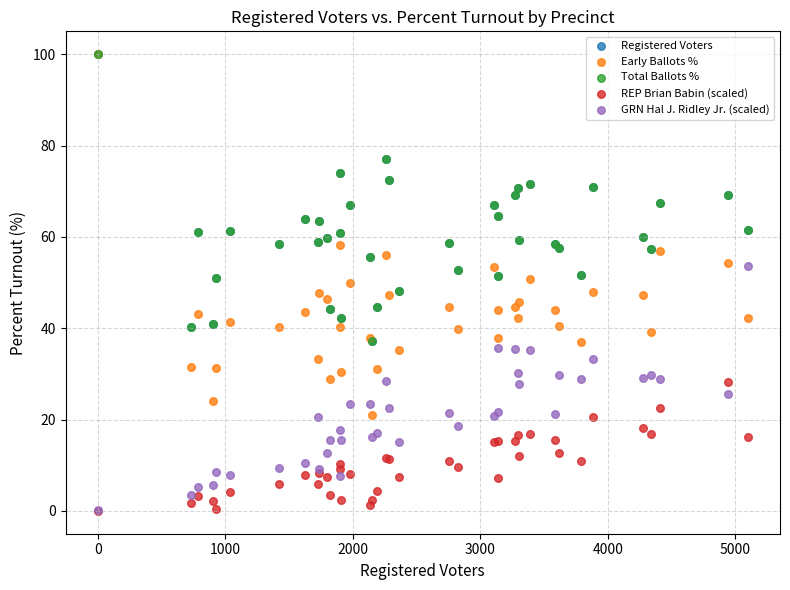

What are all the series names shown in the legend?

Registered Voters, Early Ballots %, Total Ballots %, REP Brian Babin (scaled), GRN Hal J. Ridley Jr. (scaled)